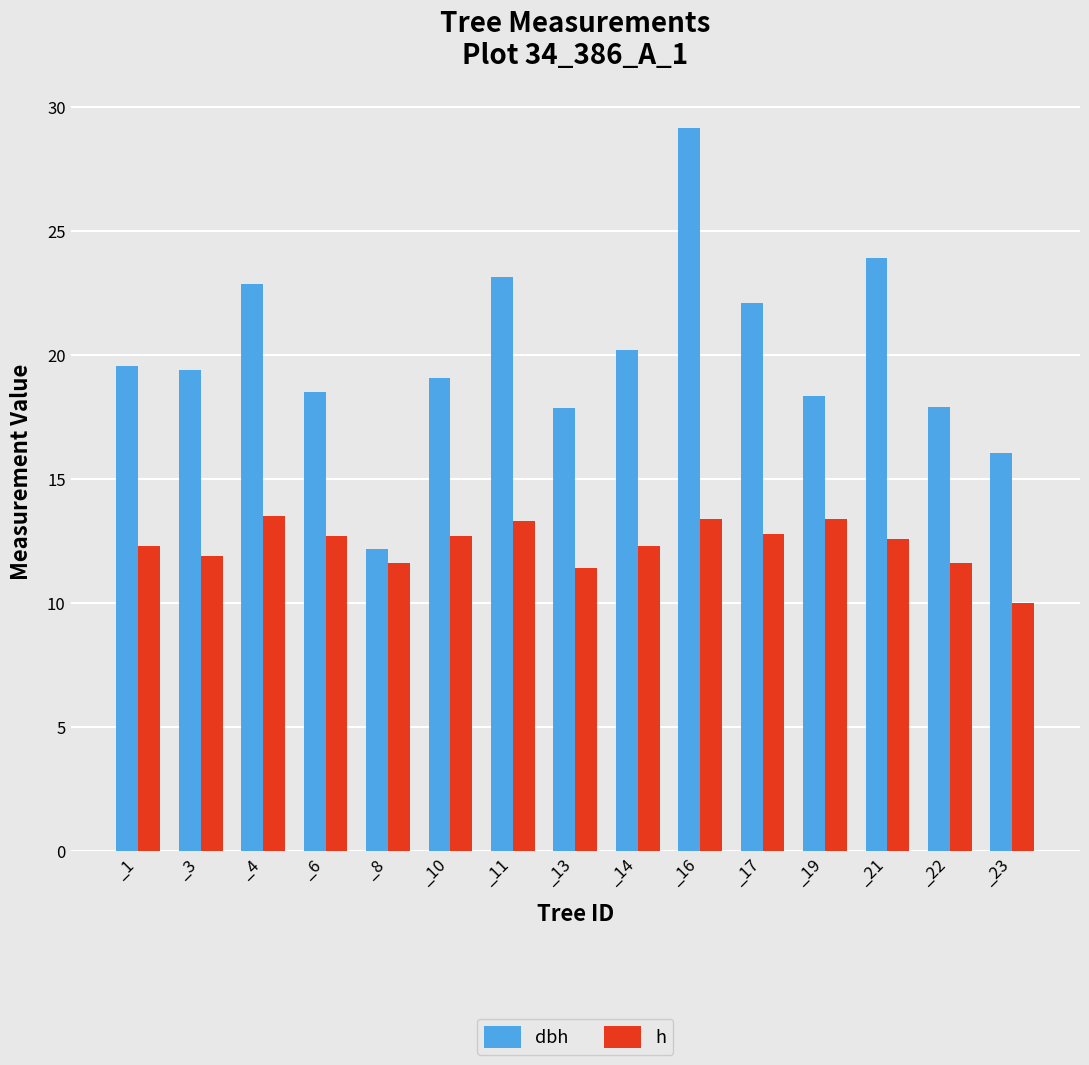

What is the minimum value for h?

10.0